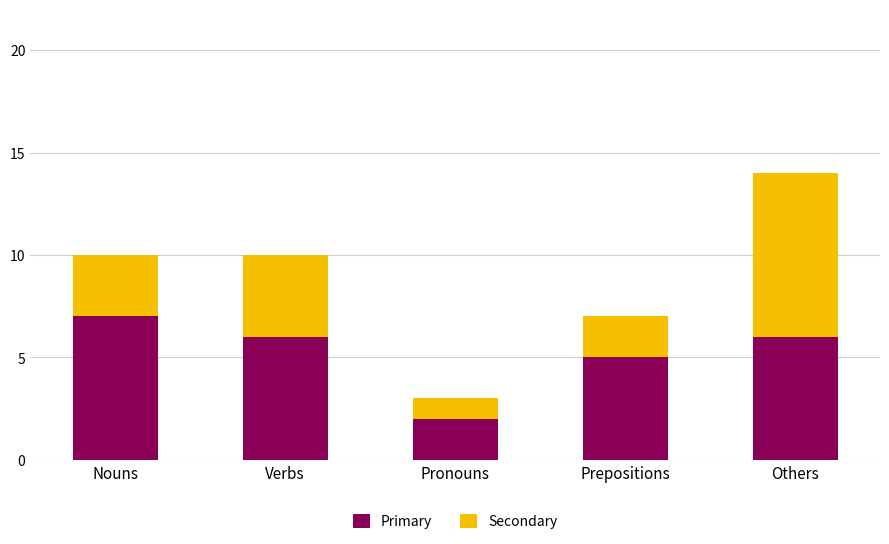

How many bars are there in total?

5